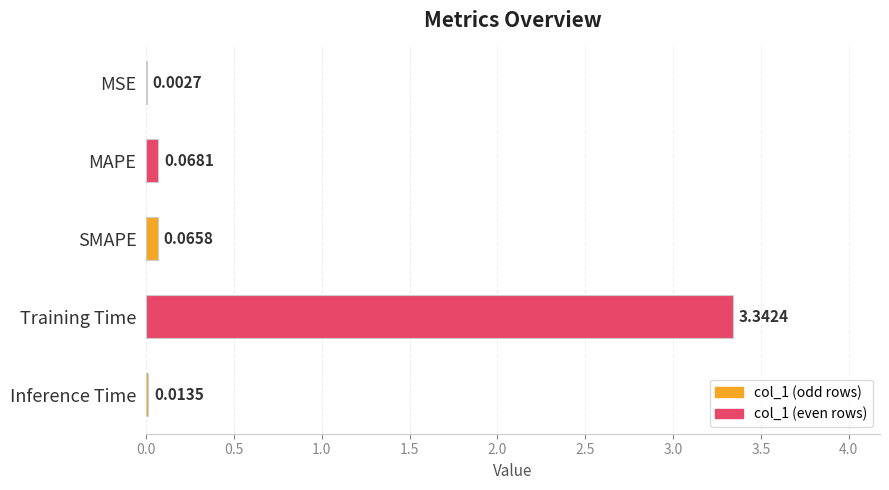

Which category has the highest value across all series?

Training Time